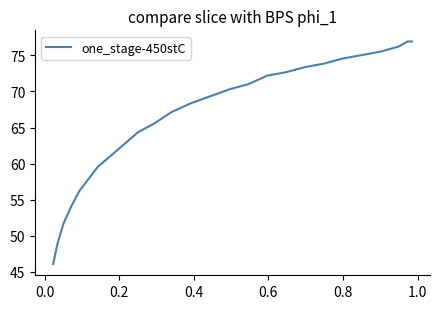

What is the minimum value shown in the chart?

46.1